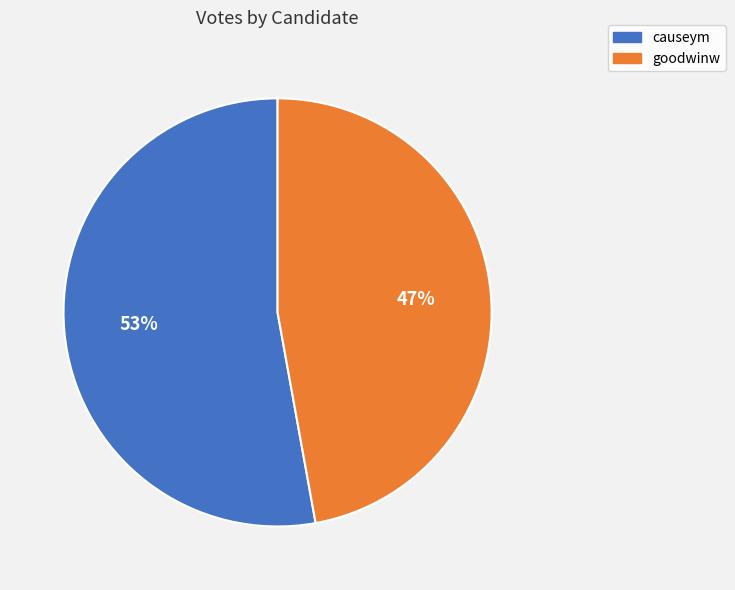

True or false: goodwinw accounts for 47% of the total.

True